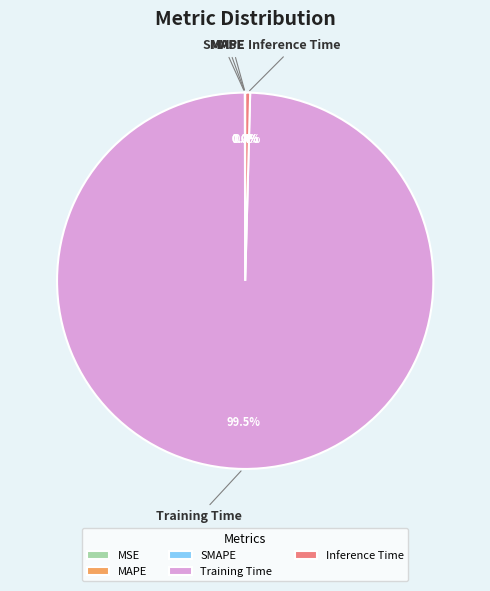

Is Training Time the majority of the pie?

Yes